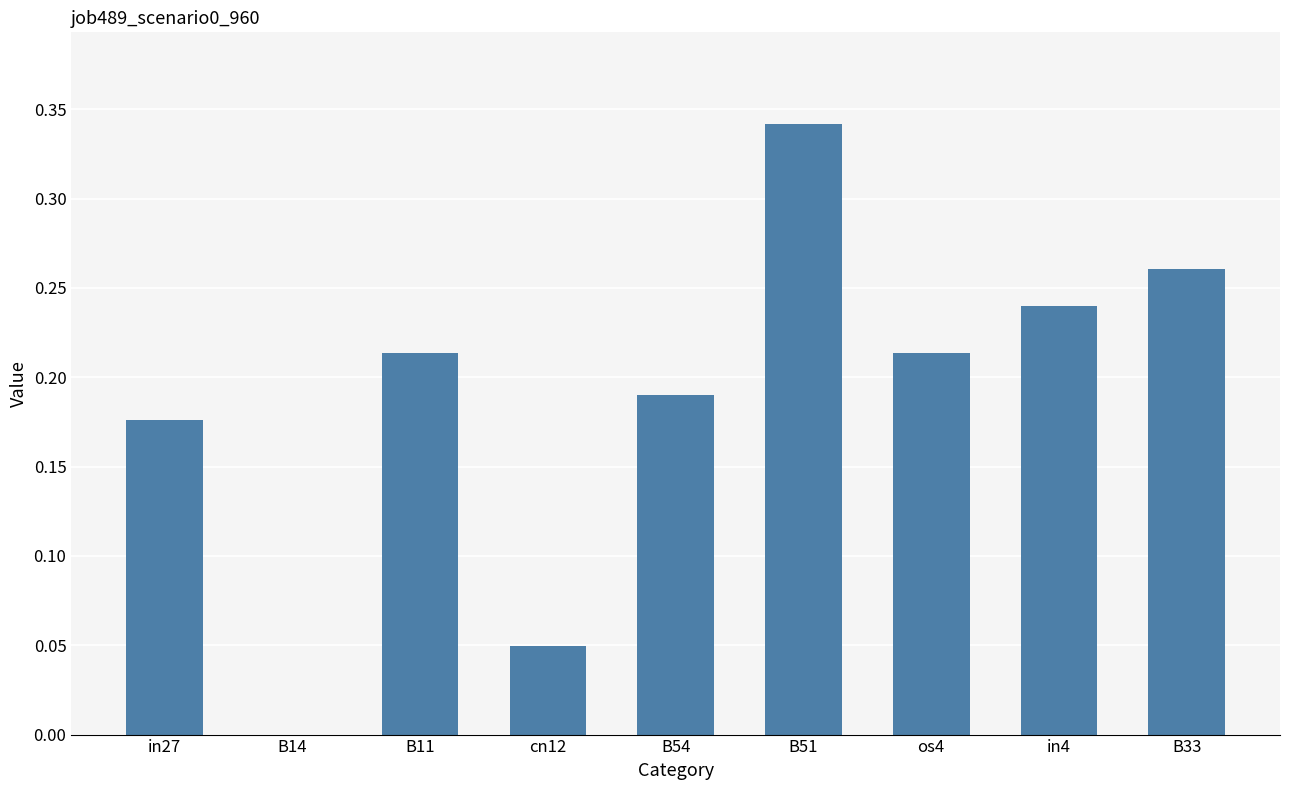

What is the sum of the values at in4 and B11?

0.5